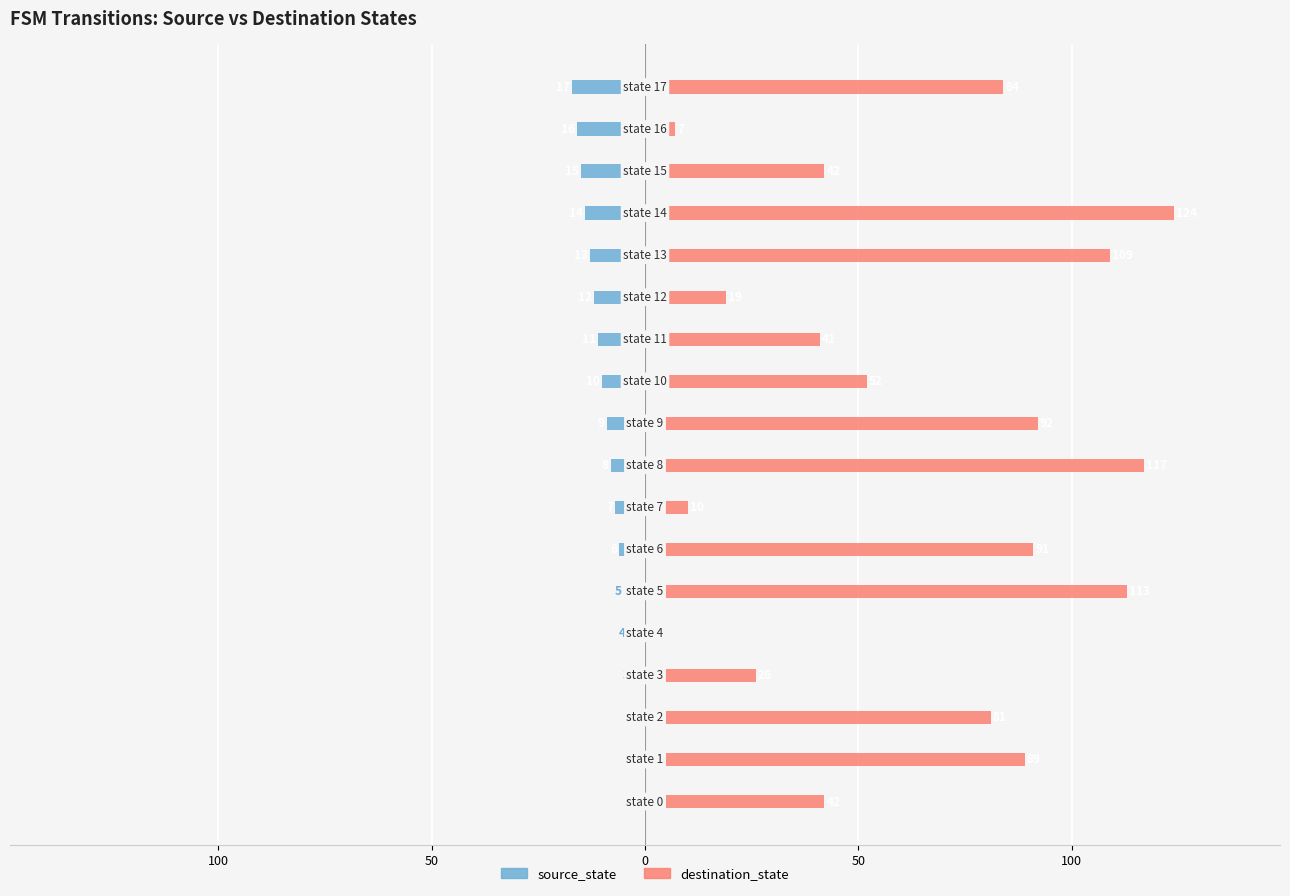

At which label does destination_state reach its peak?

14